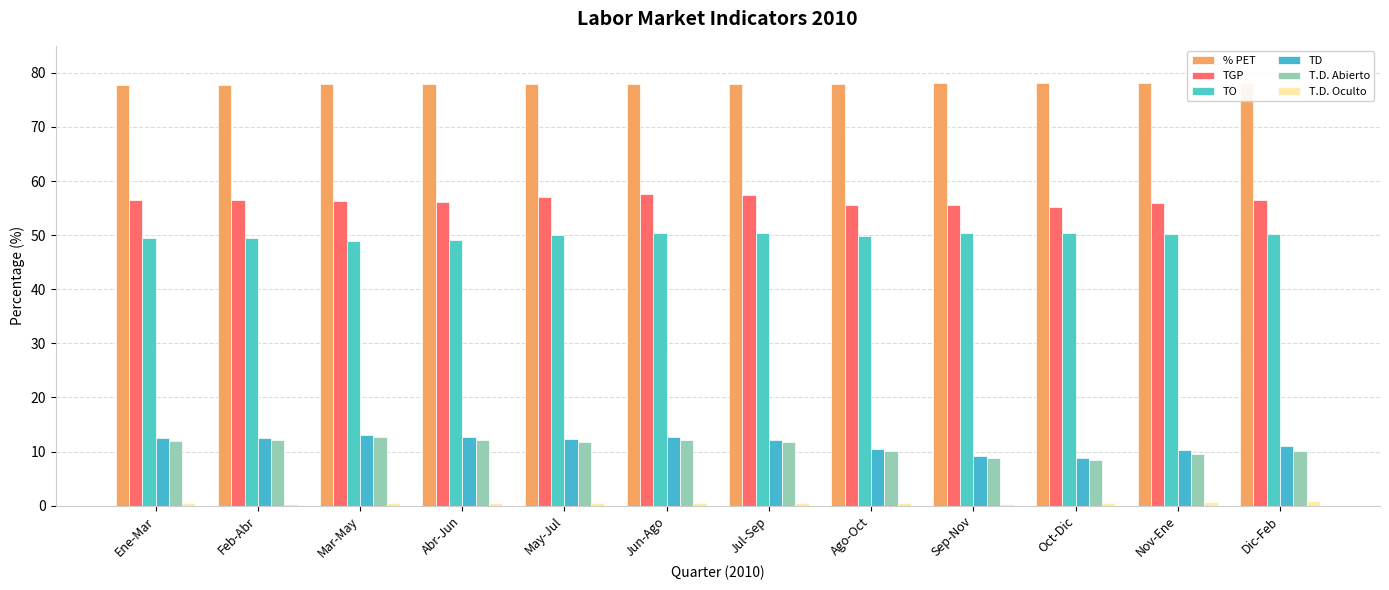

Between Sep-Nov and Ago-Oct, which is larger?

Sep-Nov